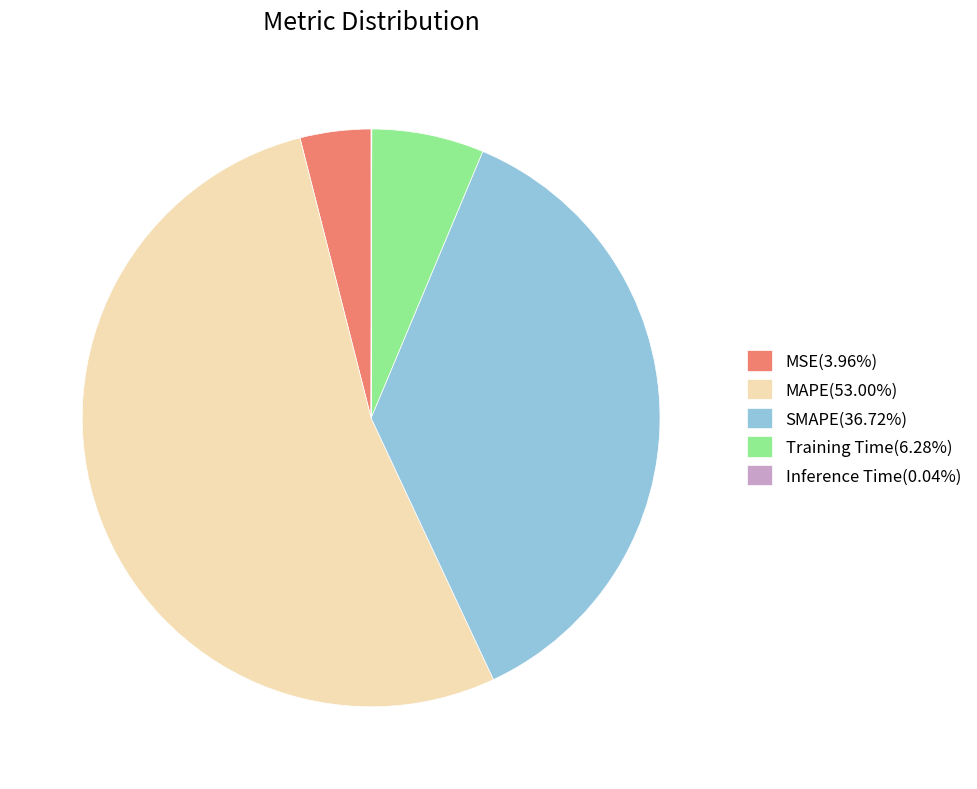

What is the largest slice in the pie chart?

MAPE